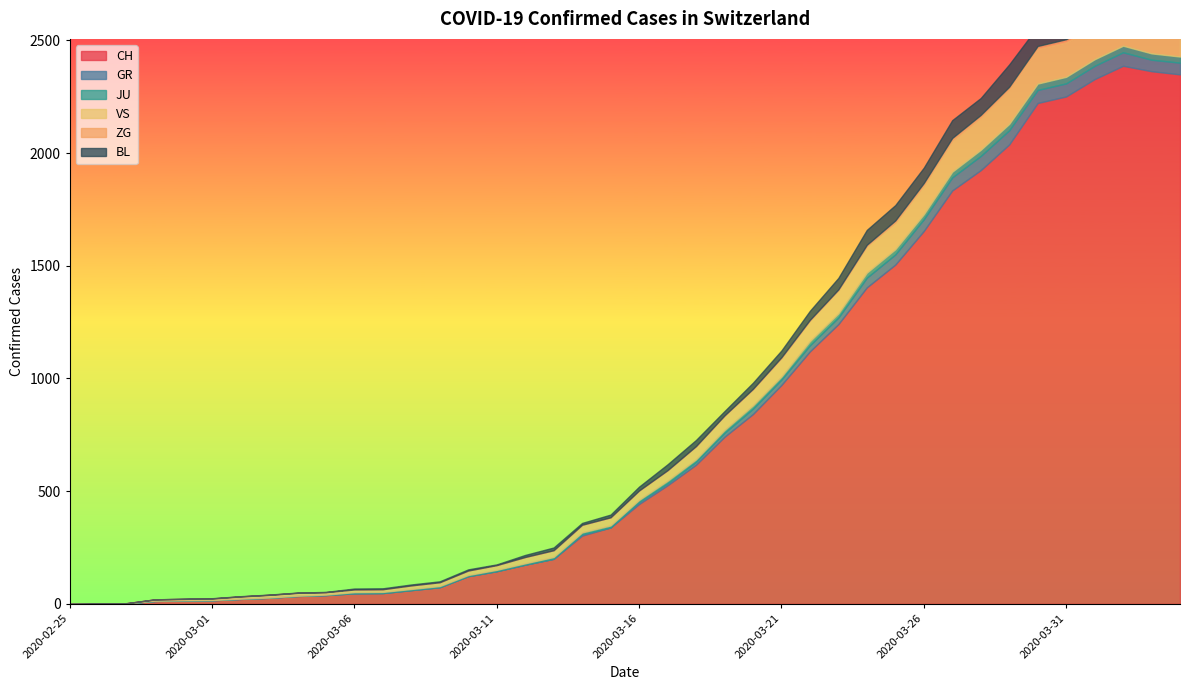

Reading left to right, transcribe all the data shown in this chart.

CH: 2020-02-25=0	2020-02-26=1	2020-02-27=2	2020-02-28=13	2020-02-29=15	2020-03-01=16	2020-03-02=22	2020-03-03=27	2020-03-04=35	2020-03-05=39	2020-03-06=47	2020-03-07=48	2020-03-08=61	2020-03-09=74	2020-03-10=123	2020-03-11=145	2020-03-12=174	2020-03-13=200	2020-03-14=303	2020-03-15=339	2020-03-16=443	2020-03-17=526	2020-03-18=617	2020-03-19=741	2020-03-20=842	2020-03-21=971	2020-03-22=1120	2020-03-23=1241	2020-03-24=1404	2020-03-25=1505	2020-03-26=1654	2020-03-27=1834	2020-03-28=1924	2020-03-29=2038	2020-03-30=2222	2020-03-31=2251	2020-04-01=2328	2020-04-02=2387	2020-04-03=2363	2020-04-04=2349
GR: 2020-02-25=0	2020-02-26=0	2020-02-27=0	2020-02-28=0	2020-02-29=0	2020-03-01=0	2020-03-02=0	2020-03-03=0	2020-03-04=0	2020-03-05=0	2020-03-06=0	2020-03-07=0	2020-03-08=0	2020-03-09=0	2020-03-10=0	2020-03-11=0	2020-03-12=0	2020-03-13=0	2020-03-14=6	2020-03-15=0	2020-03-16=9	2020-03-17=9	2020-03-18=13	2020-03-19=18	2020-03-20=24	2020-03-21=24	2020-03-22=27	2020-03-23=29	2020-03-24=43	2020-03-25=45	2020-03-26=52	2020-03-27=58	2020-03-28=63	2020-03-29=63	2020-03-30=58	2020-03-31=58	2020-04-01=59	2020-04-02=60	2020-04-03=51	2020-04-04=52
JU: 2020-02-25=0	2020-02-26=0	2020-02-27=1	2020-02-28=1	2020-02-29=1	2020-03-01=1	2020-03-02=1	2020-03-03=1	2020-03-04=1	2020-03-05=2	2020-03-06=5	2020-03-07=5	2020-03-08=5	2020-03-09=5	2020-03-10=5	2020-03-11=6	2020-03-12=6	2020-03-13=8	2020-03-14=8	2020-03-15=9	2020-03-16=9	2020-03-17=11	2020-03-18=11	2020-03-19=12	2020-03-20=14	2020-03-21=13	2020-03-22=18	2020-03-23=18	2020-03-24=22	2020-03-25=23	2020-03-26=22	2020-03-27=25	2020-03-28=27	2020-03-29=28	2020-03-30=28	2020-03-31=29	2020-04-01=29	2020-04-02=29	2020-04-03=28	2020-04-04=27
VS: 2020-02-25=0	2020-02-26=0	2020-02-27=0	2020-02-28=6	2020-02-29=6	2020-03-01=7	2020-03-02=10	2020-03-03=12	2020-03-04=13	2020-03-05=11	2020-03-06=12	2020-03-07=12	2020-03-08=16	2020-03-09=17	2020-03-10=20	2020-03-11=21	2020-03-12=28	2020-03-13=30	2020-03-14=34	2020-03-15=36	2020-03-16=42	2020-03-17=47	2020-03-18=59	2020-03-19=64	2020-03-20=73	2020-03-21=83	2020-03-22=92	2020-03-23=104	2020-03-24=118	2020-03-25=119	2020-03-26=129	2020-03-27=138	2020-03-28=143	2020-03-29=153	2020-03-30=154	2020-03-31=153	2020-04-01=147	2020-04-02=147	2020-04-03=147	2020-04-04=150
ZG: 2020-02-25=0	2020-02-26=0	2020-02-27=0	2020-02-28=0	2020-02-29=0	2020-03-01=0	2020-03-02=0	2020-03-03=0	2020-03-04=0	2020-03-05=0	2020-03-06=0	2020-03-07=0	2020-03-08=0	2020-03-09=0	2020-03-10=0	2020-03-11=0	2020-03-12=0	2020-03-13=0	2020-03-14=0	2020-03-15=0	2020-03-16=0	2020-03-17=0	2020-03-18=0	2020-03-19=1	2020-03-20=1	2020-03-21=3	2020-03-22=3	2020-03-23=3	2020-03-24=6	2020-03-25=9	2020-03-26=10	2020-03-27=12	2020-03-28=12	2020-03-29=12	2020-03-30=13	2020-03-31=14	2020-04-01=13	2020-04-02=14	2020-04-03=15	2020-04-04=14
BL: 2020-02-25=0	2020-02-26=0	2020-02-27=0	2020-02-28=0	2020-02-29=1	2020-03-01=1	2020-03-02=1	2020-03-03=1	2020-03-04=1	2020-03-05=1	2020-03-06=4	2020-03-07=4	2020-03-08=4	2020-03-09=4	2020-03-10=5	2020-03-11=3	2020-03-12=9	2020-03-13=12	2020-03-14=8	2020-03-15=12	2020-03-16=17	2020-03-17=26	2020-03-18=27	2020-03-19=19	2020-03-20=27	2020-03-21=30	2020-03-22=40	2020-03-23=51	2020-03-24=66	2020-03-25=68	2020-03-26=68	2020-03-27=79	2020-03-28=75	2020-03-29=99	2020-03-30=86	2020-03-31=88	2020-04-01=86	2020-04-02=81	2020-04-03=82	2020-04-04=73